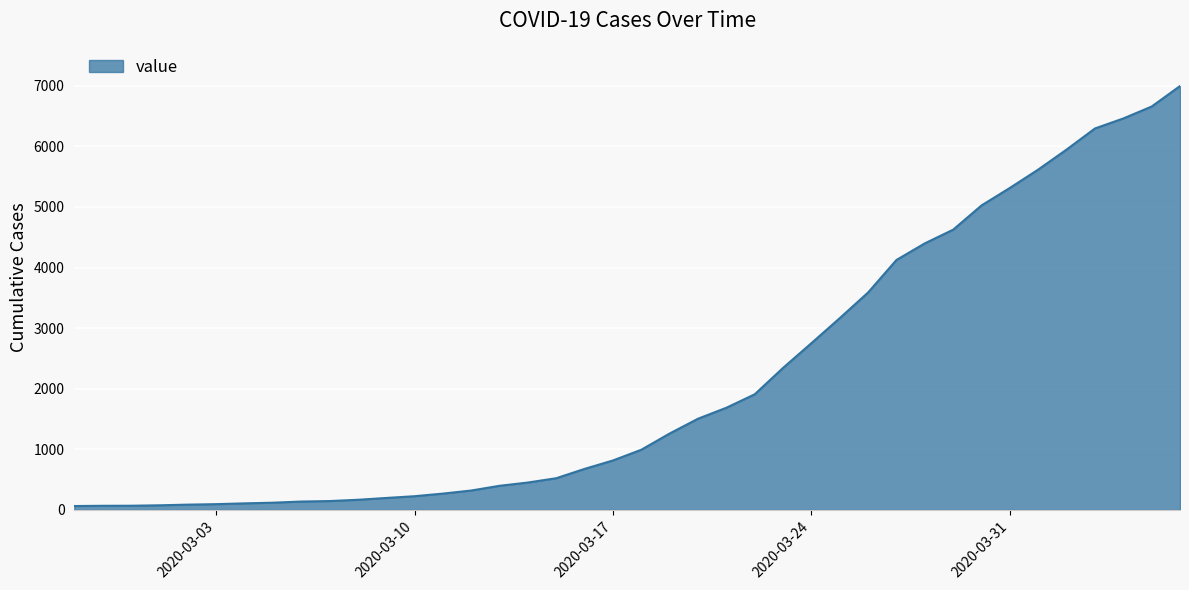

What is the greatest value displayed?

6995